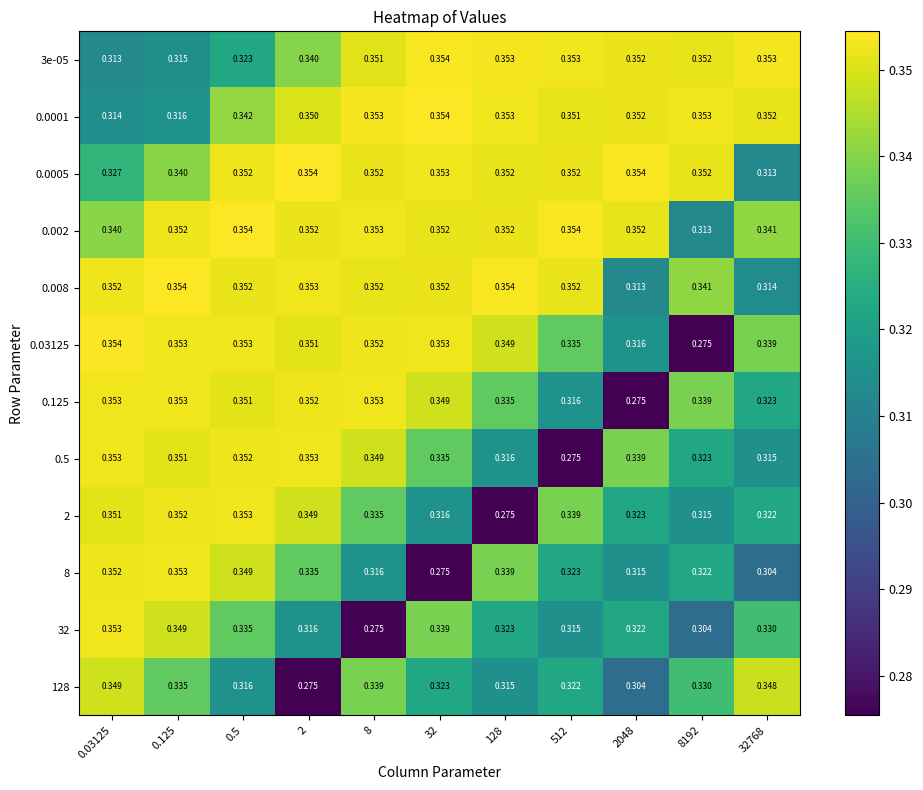

Reading right to left, list all the values displayed in this chart.

3e-05: 32768=0.4	8192=0.4	2048=0.4	512=0.4	128=0.4	32=0.4	8=0.4	2=0.3	0.5=0.3	0.125=0.3	0.03125=0.3
0.0001: 32768=0.4	8192=0.4	2048=0.4	512=0.4	128=0.4	32=0.4	8=0.4	2=0.3	0.5=0.3	0.125=0.3	0.03125=0.3
0.0005: 32768=0.3	8192=0.4	2048=0.4	512=0.4	128=0.4	32=0.4	8=0.4	2=0.4	0.5=0.4	0.125=0.3	0.03125=0.3
0.002: 32768=0.3	8192=0.3	2048=0.4	512=0.4	128=0.4	32=0.4	8=0.4	2=0.4	0.5=0.4	0.125=0.4	0.03125=0.3
0.008: 32768=0.3	8192=0.3	2048=0.3	512=0.4	128=0.4	32=0.4	8=0.4	2=0.4	0.5=0.4	0.125=0.4	0.03125=0.4
0.03125: 32768=0.3	8192=0.3	2048=0.3	512=0.3	128=0.3	32=0.4	8=0.4	2=0.4	0.5=0.4	0.125=0.4	0.03125=0.4
0.125: 32768=0.3	8192=0.3	2048=0.3	512=0.3	128=0.3	32=0.3	8=0.4	2=0.4	0.5=0.4	0.125=0.4	0.03125=0.4
0.5: 32768=0.3	8192=0.3	2048=0.3	512=0.3	128=0.3	32=0.3	8=0.3	2=0.4	0.5=0.4	0.125=0.4	0.03125=0.4
2: 32768=0.3	8192=0.3	2048=0.3	512=0.3	128=0.3	32=0.3	8=0.3	2=0.3	0.5=0.4	0.125=0.4	0.03125=0.4
8: 32768=0.3	8192=0.3	2048=0.3	512=0.3	128=0.3	32=0.3	8=0.3	2=0.3	0.5=0.3	0.125=0.4	0.03125=0.4
32: 32768=0.3	8192=0.3	2048=0.3	512=0.3	128=0.3	32=0.3	8=0.3	2=0.3	0.5=0.3	0.125=0.3	0.03125=0.4
128: 32768=0.3	8192=0.3	2048=0.3	512=0.3	128=0.3	32=0.3	8=0.3	2=0.3	0.5=0.3	0.125=0.3	0.03125=0.3